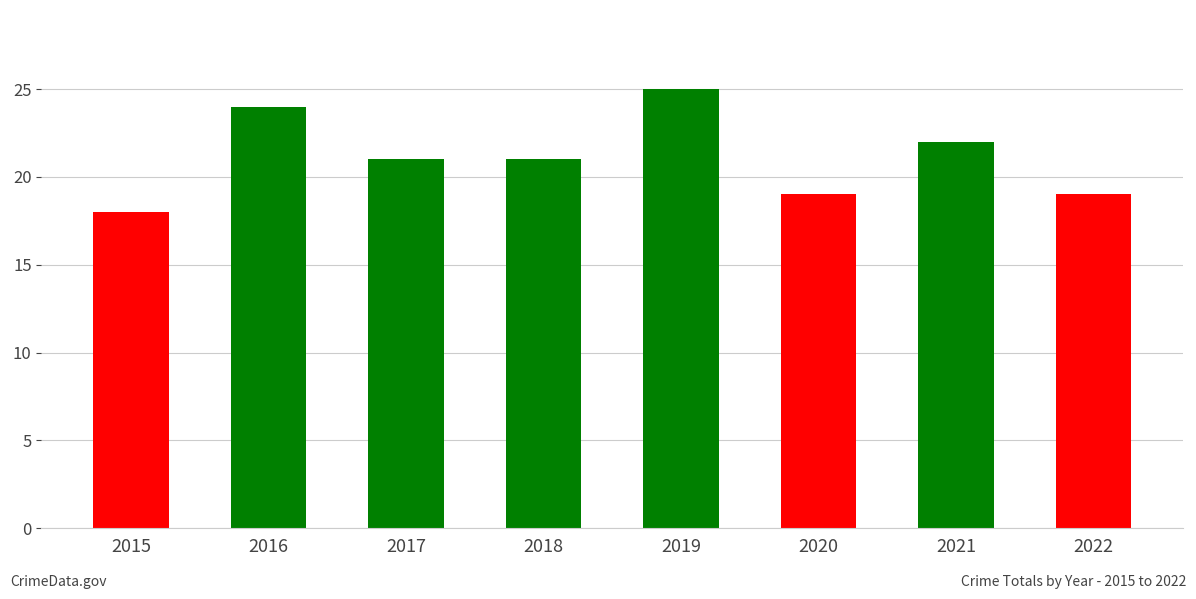

Which has a higher value, 2016 or 2022?

2016